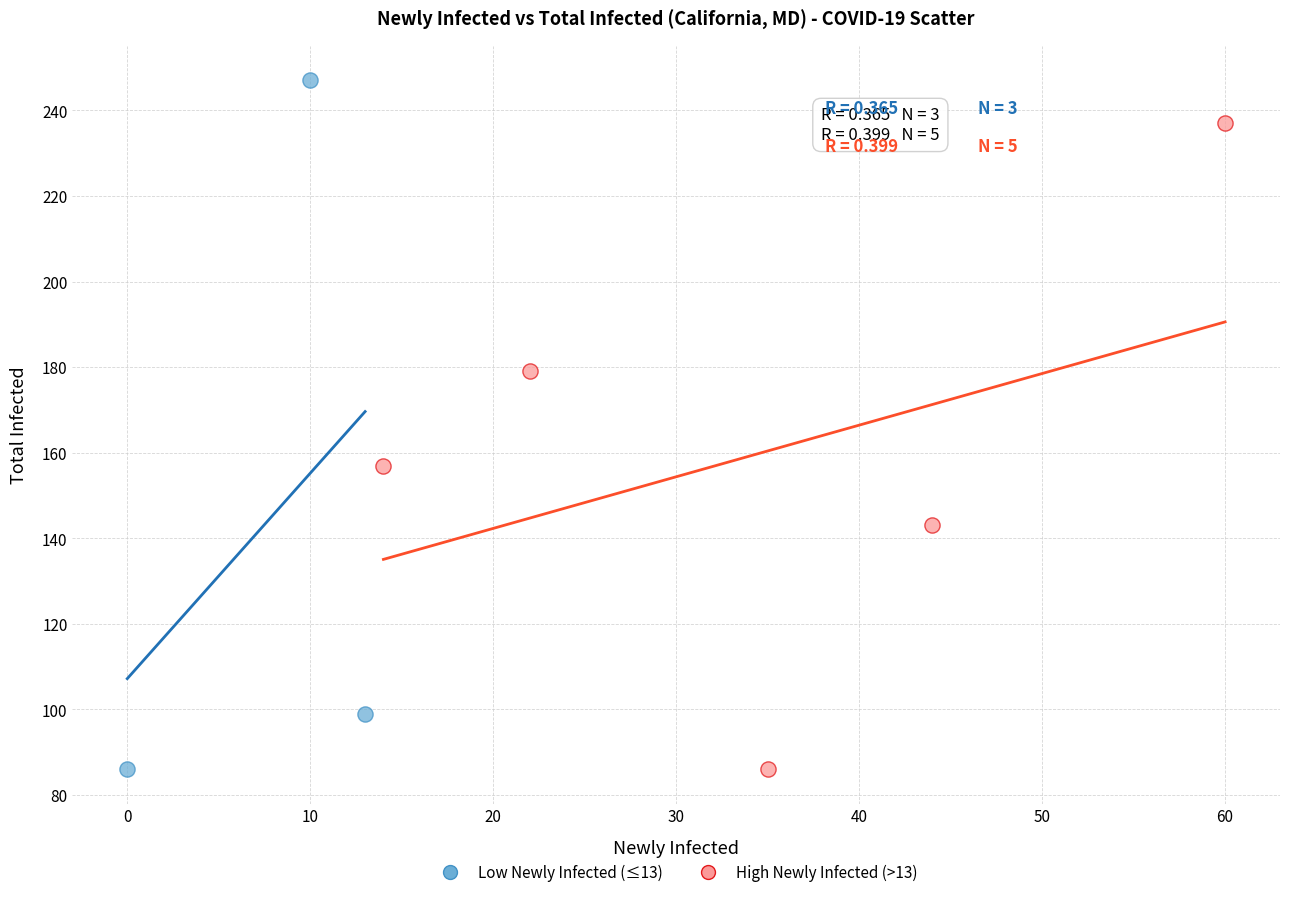

Which series has the widest spread of Y values?

Low Newly Infected (≤13)